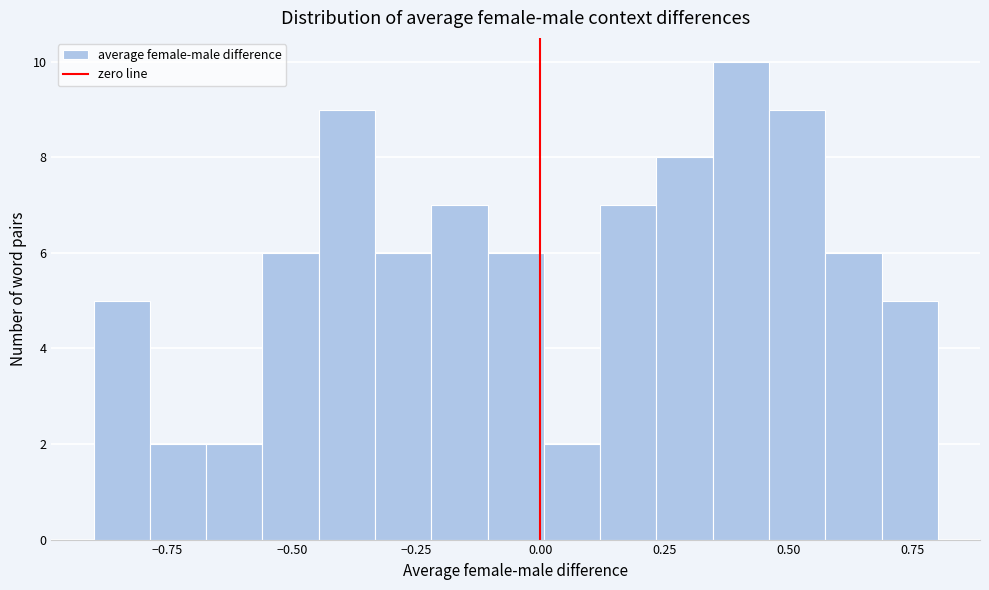

Read against the x-axis, roughly where is the centre of the tallest bar?

0.40